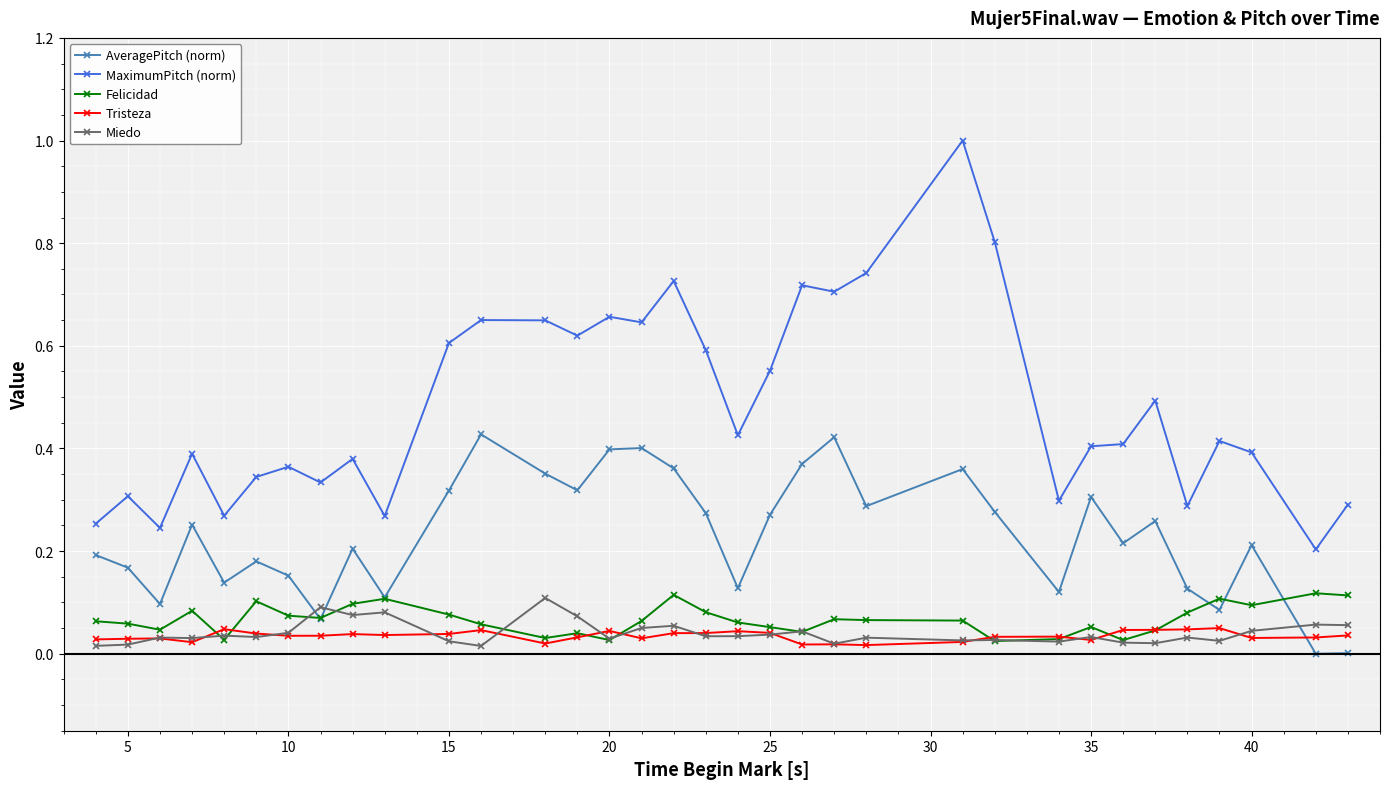

Which series has the largest range (max minus min)?

MaximumPitch (norm)